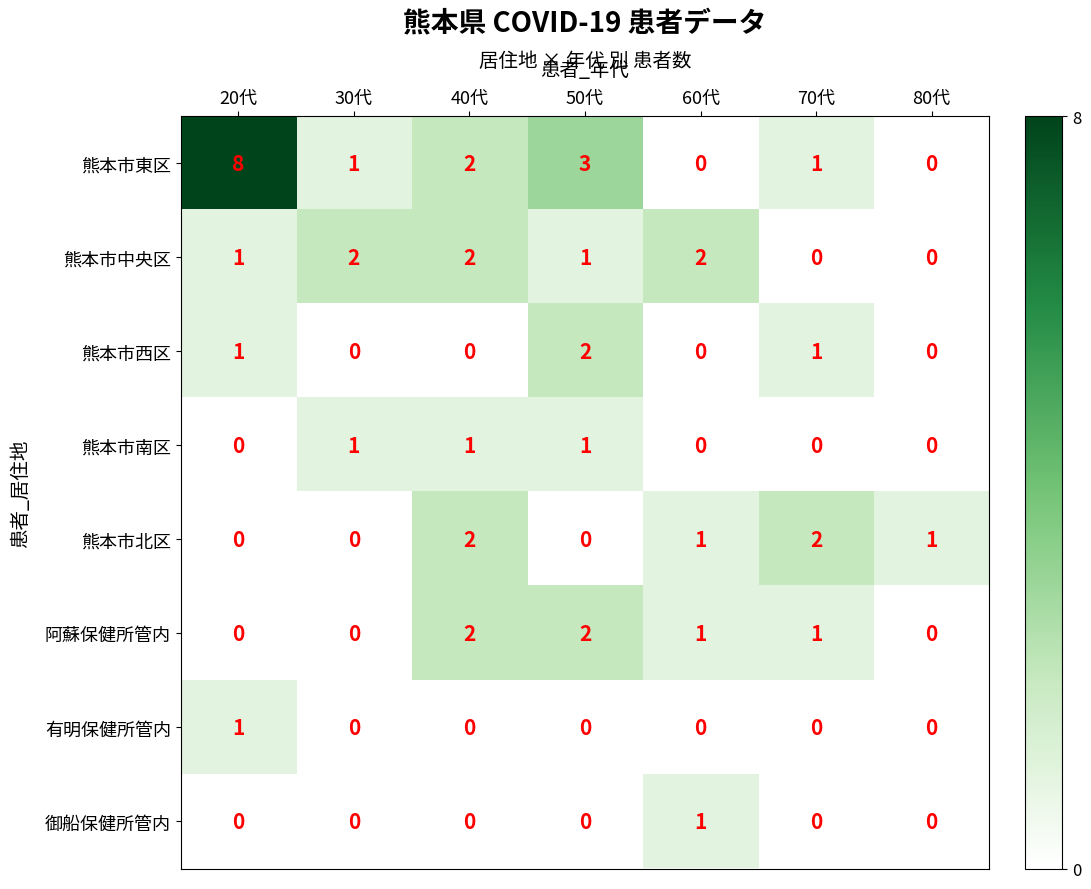

At which category is the sum across all series the highest?

20代